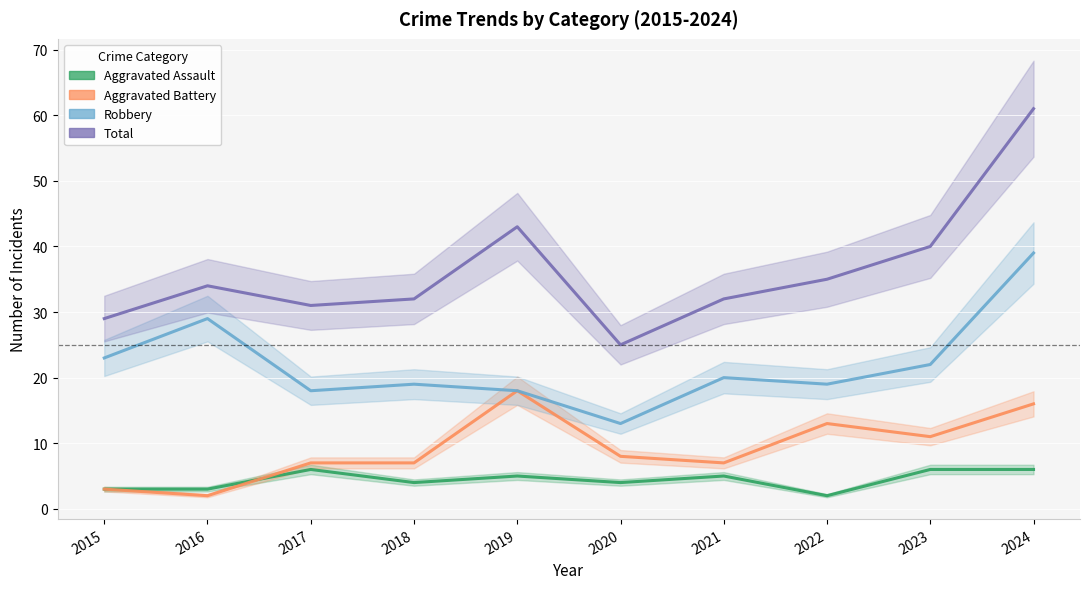

Reading left to right, list all the values displayed in this chart.

Aggravated Assault: 2015=3	2016=3	2017=6	2018=4	2019=5	2020=4	2021=5	2022=2	2023=6	2024=6
Aggravated Battery: 2015=3	2016=2	2017=7	2018=7	2019=18	2020=8	2021=7	2022=13	2023=11	2024=16
Robbery: 2015=23	2016=29	2017=18	2018=19	2019=18	2020=13	2021=20	2022=19	2023=22	2024=39
Total: 2015=29	2016=34	2017=31	2018=32	2019=43	2020=25	2021=32	2022=35	2023=40	2024=61